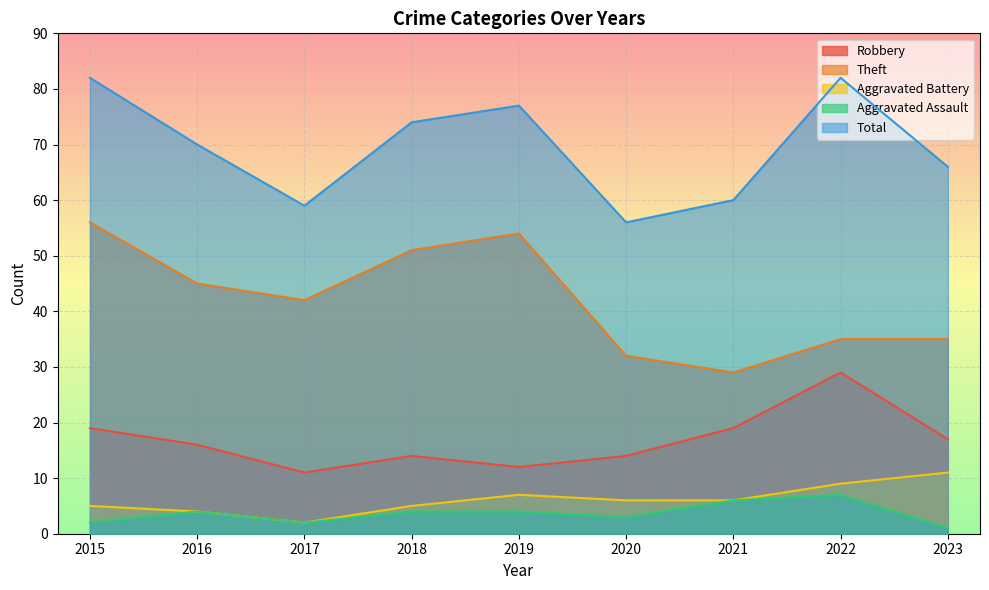

True or false: Aggravated Assault has a value of 3 at 2020.

True